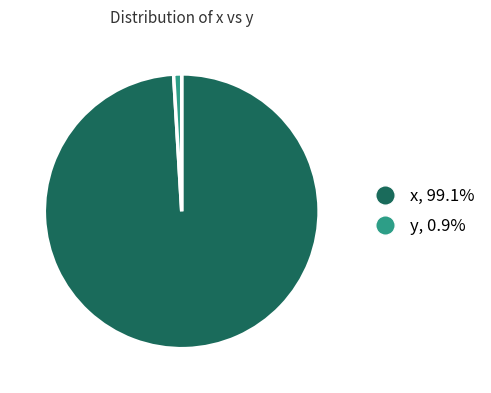

Is the sum of x and y greater than half?

Yes